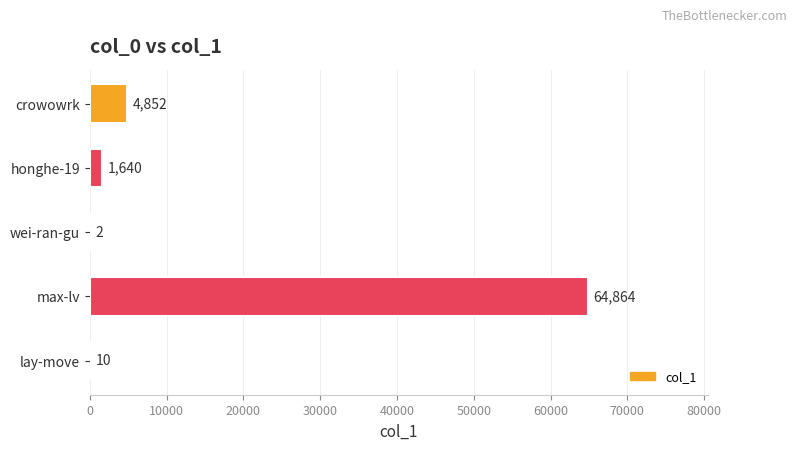

Which category has the highest value across all series?

max-lv